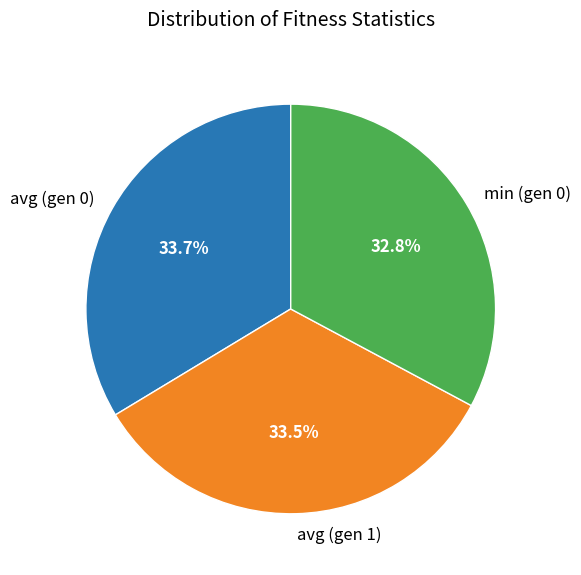

What is the total percentage of min (gen 0) and avg (gen 1)?

66.3%